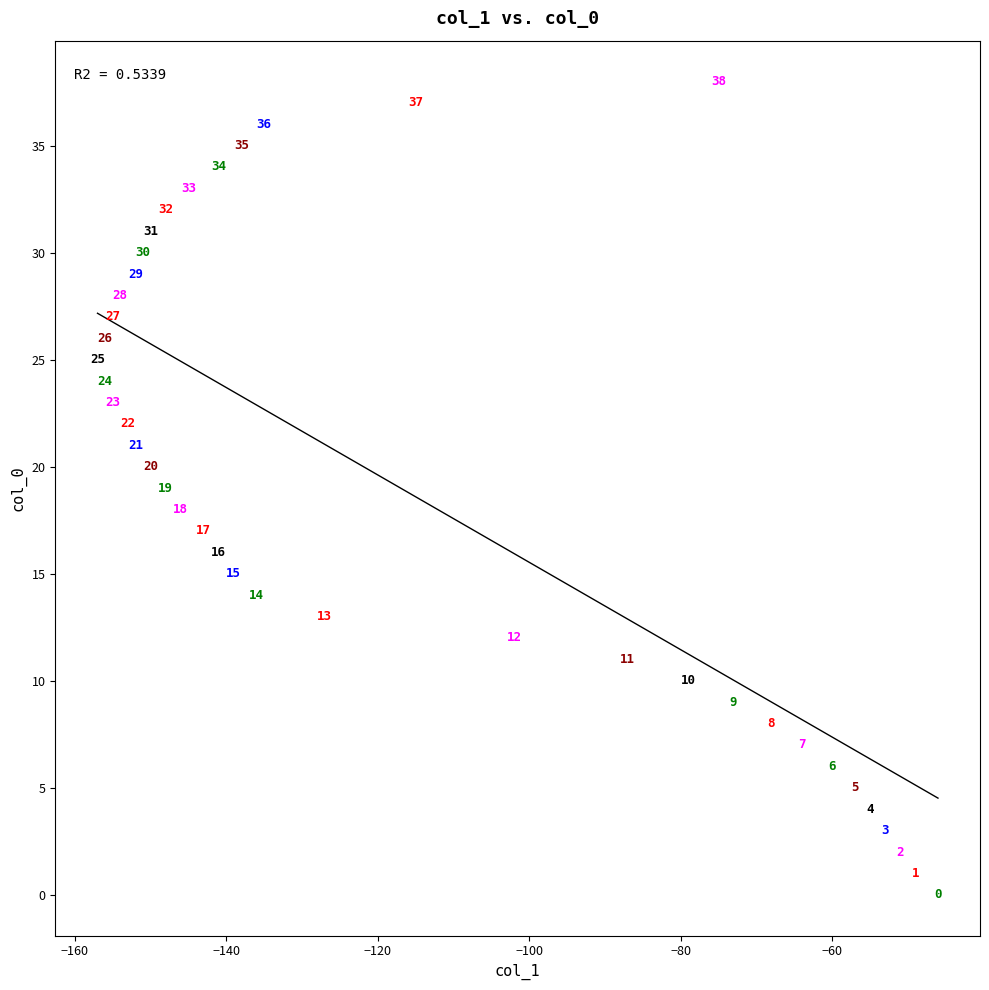

What Y value in the scatter plot is closest to 19?

19